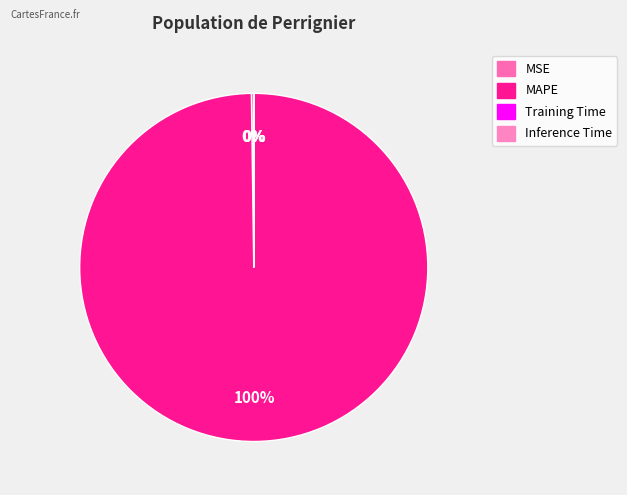

Count the number of slices in the pie.

4